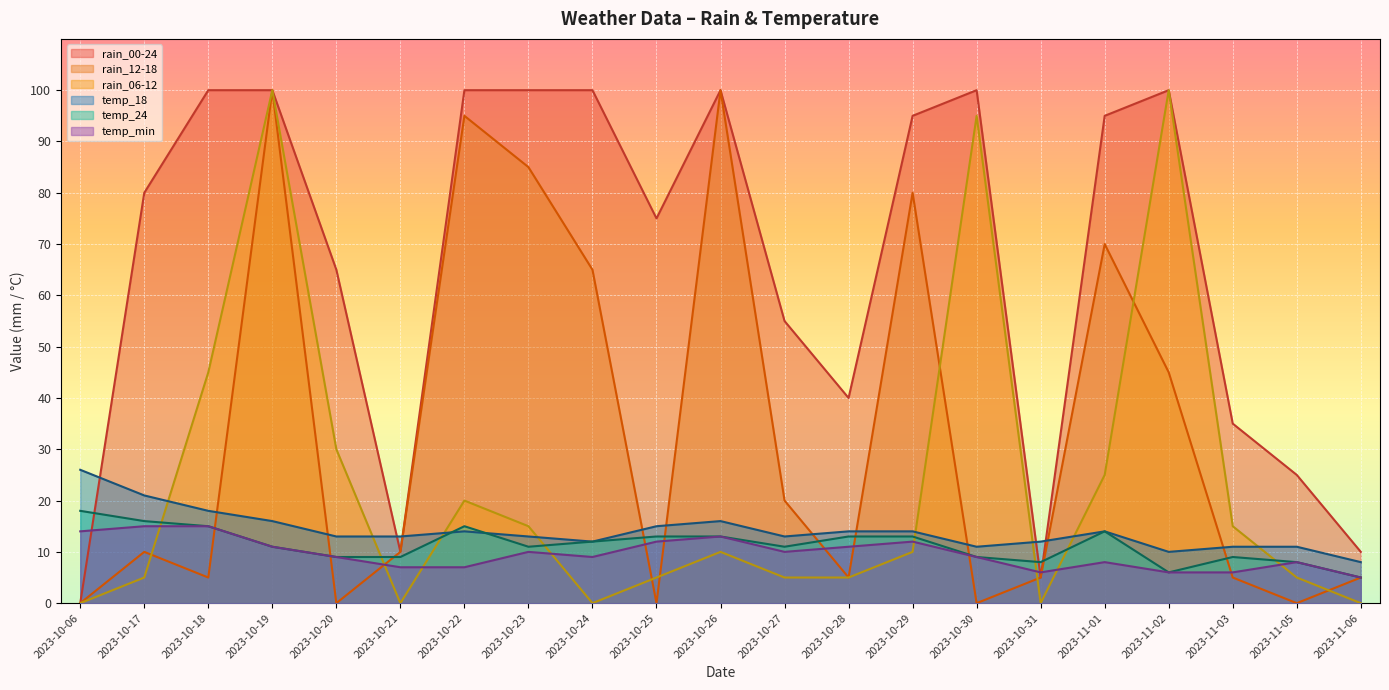

Reading left to right, list all the values displayed in this chart.

rain_00-24: 0	80	100	100	65	10	100	100	100	75	100	55	40	95	100	5	95	100	35	25	10
rain_12-18: 0	10	5	100	0	10	95	85	65	0	100	20	5	80	0	5	70	45	5	0	5
rain_06-12: 0	5	45	100	30	0	20	15	0	5	10	5	5	10	95	0	25	100	15	5	0
temp_18: 26	21	18	16	13	13	14	13	12	15	16	13	14	14	11	12	14	10	11	11	8
temp_24: 18	16	15	11	9	9	15	11	12	13	13	11	13	13	9	8	14	6	9	8	5
temp_min: 14	15	15	11	9	7	7	10	9	12	13	10	11	12	9	6	8	6	6	8	5